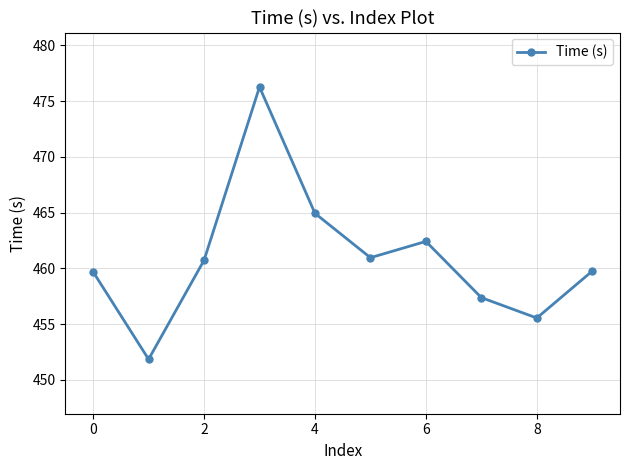

What is the maximum value shown in the chart?

476.3